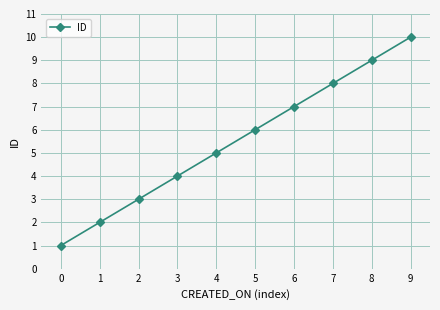

How many lines are shown in the chart?

1